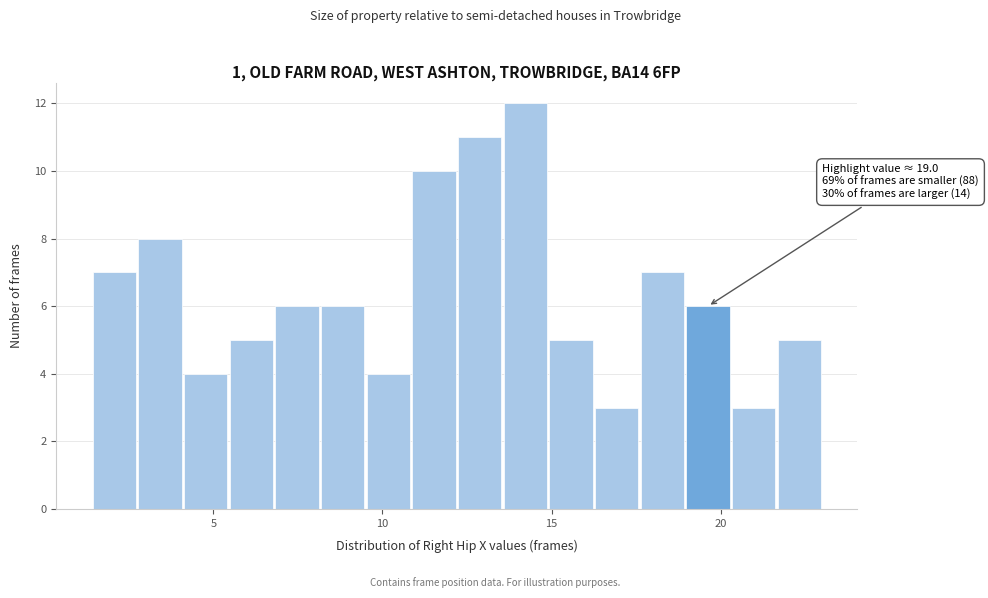

Around what value on the x-axis is the tallest bar? Give the approximate position of its centre, as read against the axis.

14.0